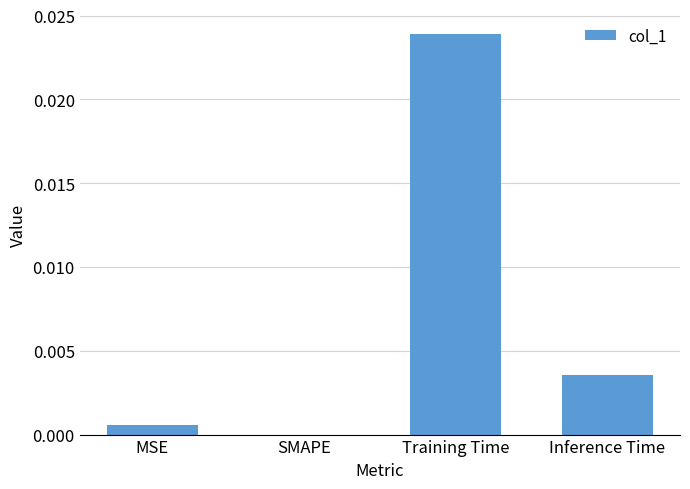

Which category has the highest value across all series?

Training Time